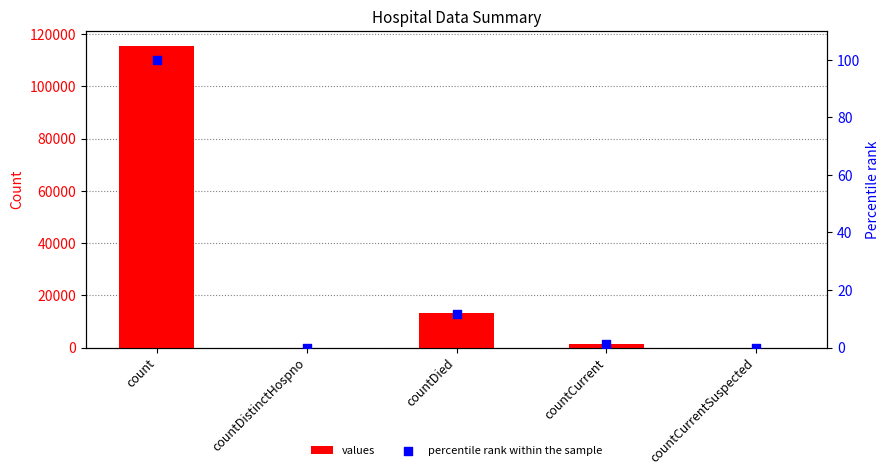

At which category is the sum across all series the highest?

count